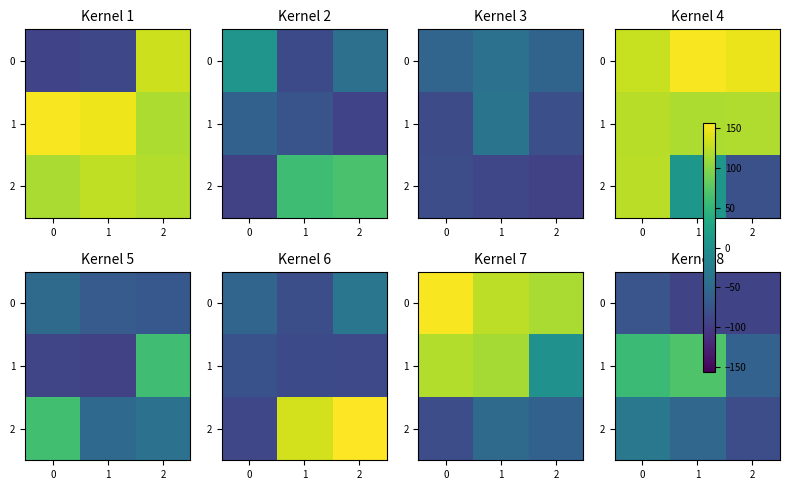

Is the value of 1 at 1 greater than the value of 2 at 0?

Yes